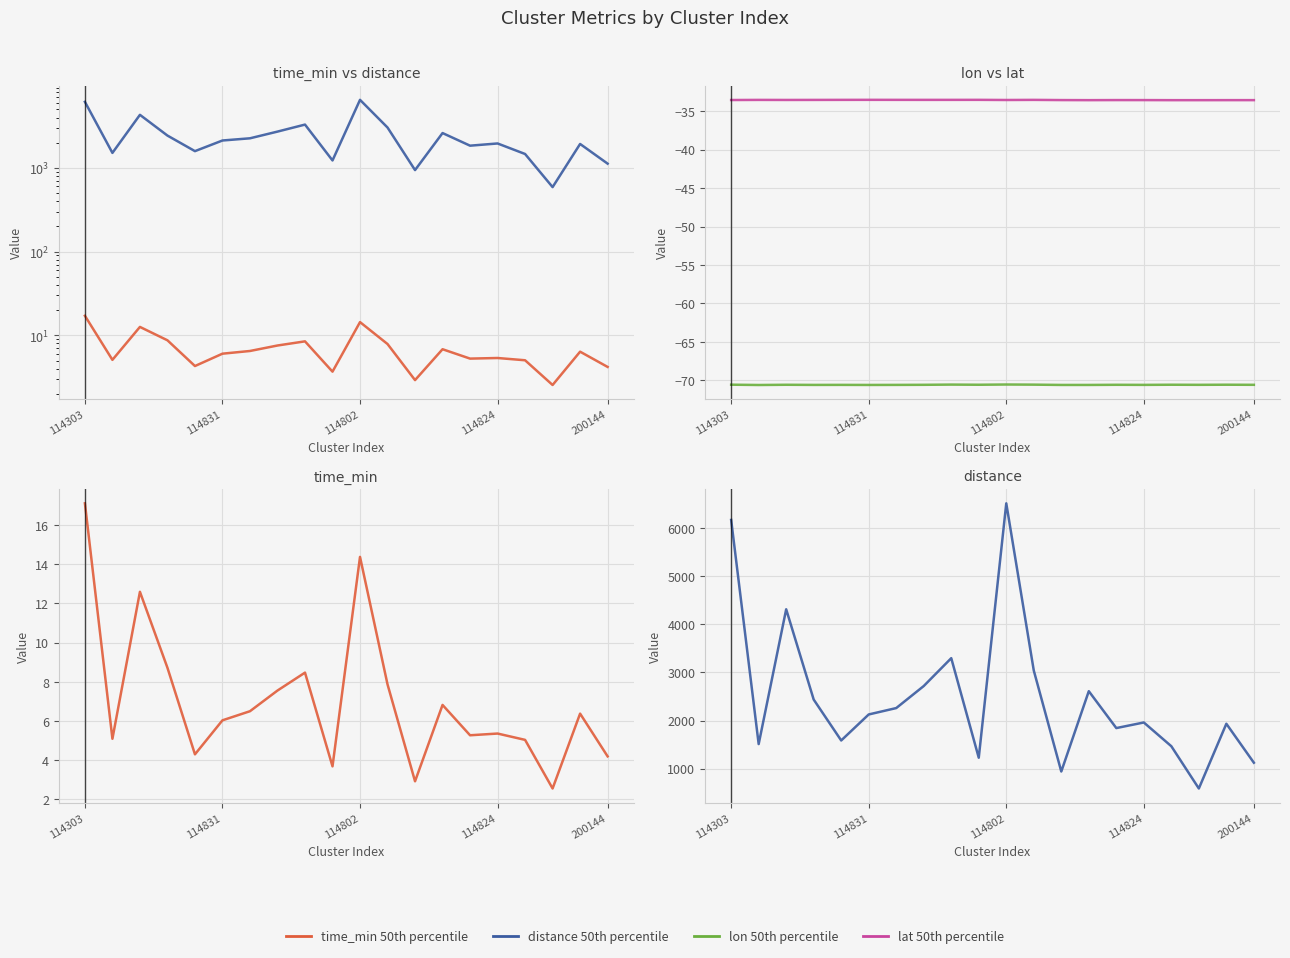

At which category is the sum across all series the highest?

114802